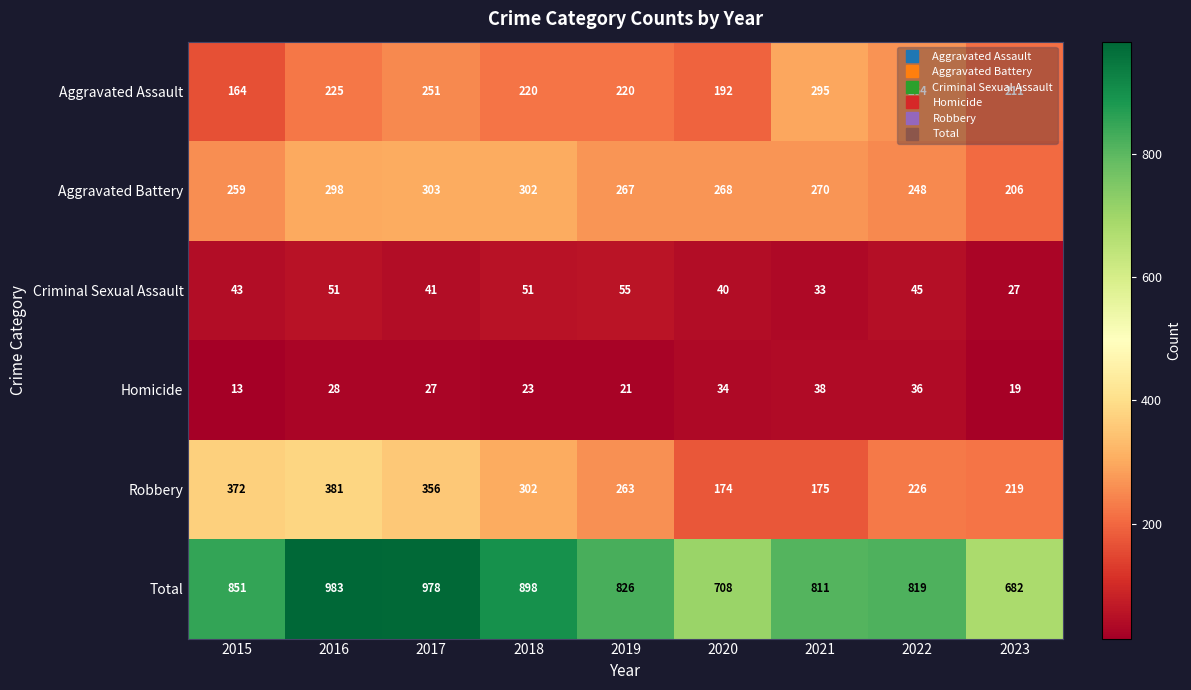

What is the difference between the highest and lowest values at 2018?

875